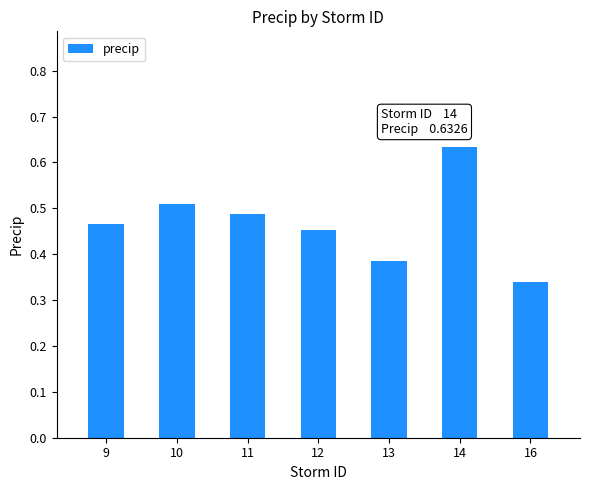

The value at 13 is 0.2. True or false?

False